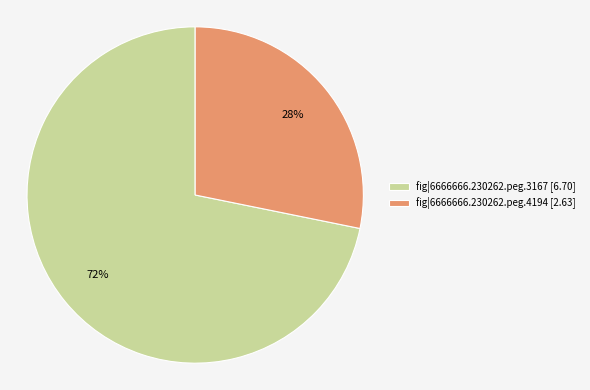

Is the sum of fig|6666666.230262.peg.4194 [2.63] and fig|6666666.230262.peg.3167 [6.70] greater than half?

Yes